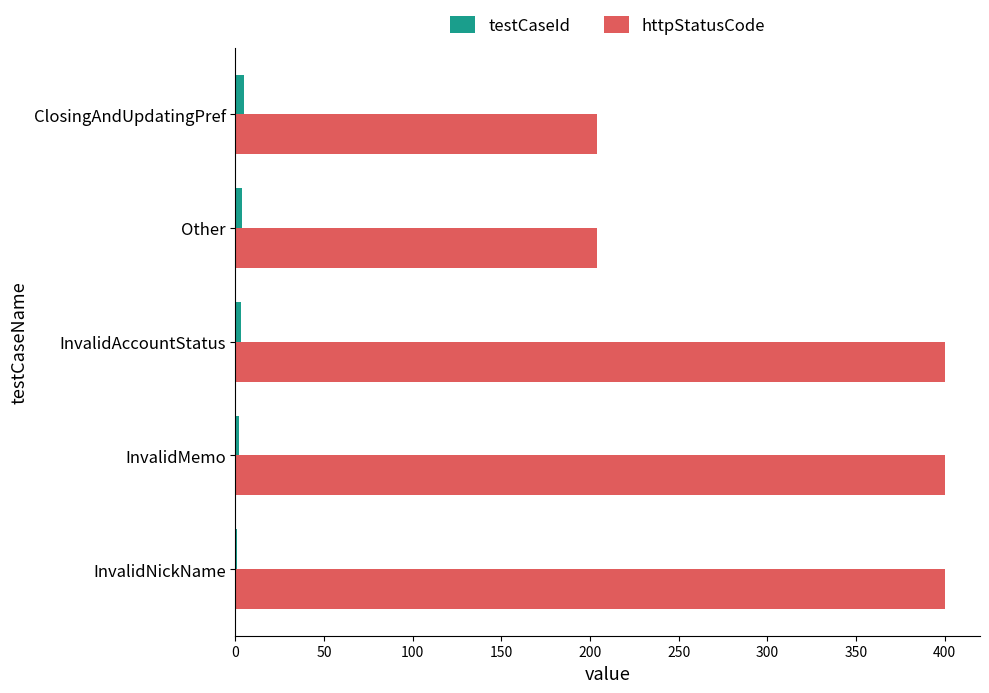

What is the maximum value for httpStatusCode?

400